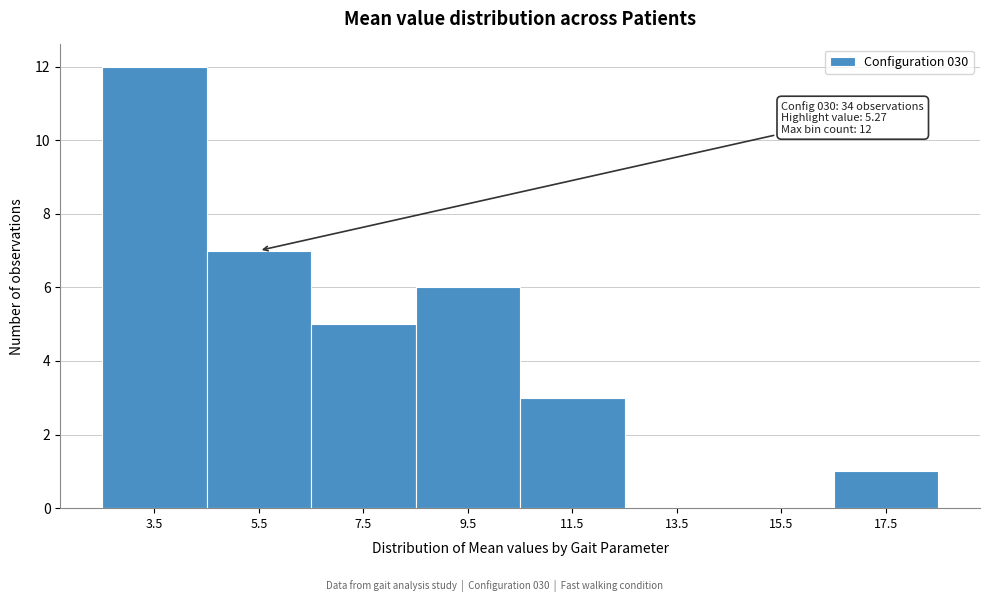

Over which range of the x-axis is the bar tallest?

2.5 to 4.5